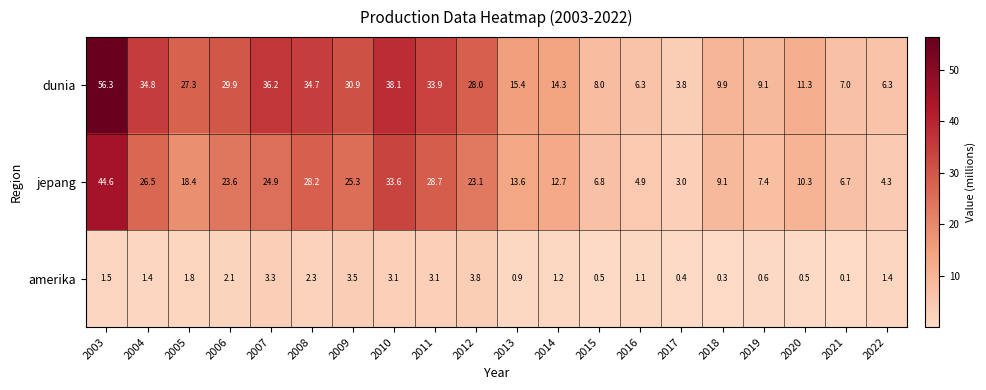

Rank the series at 2011 from lowest to highest value.

amerika, jepang, dunia